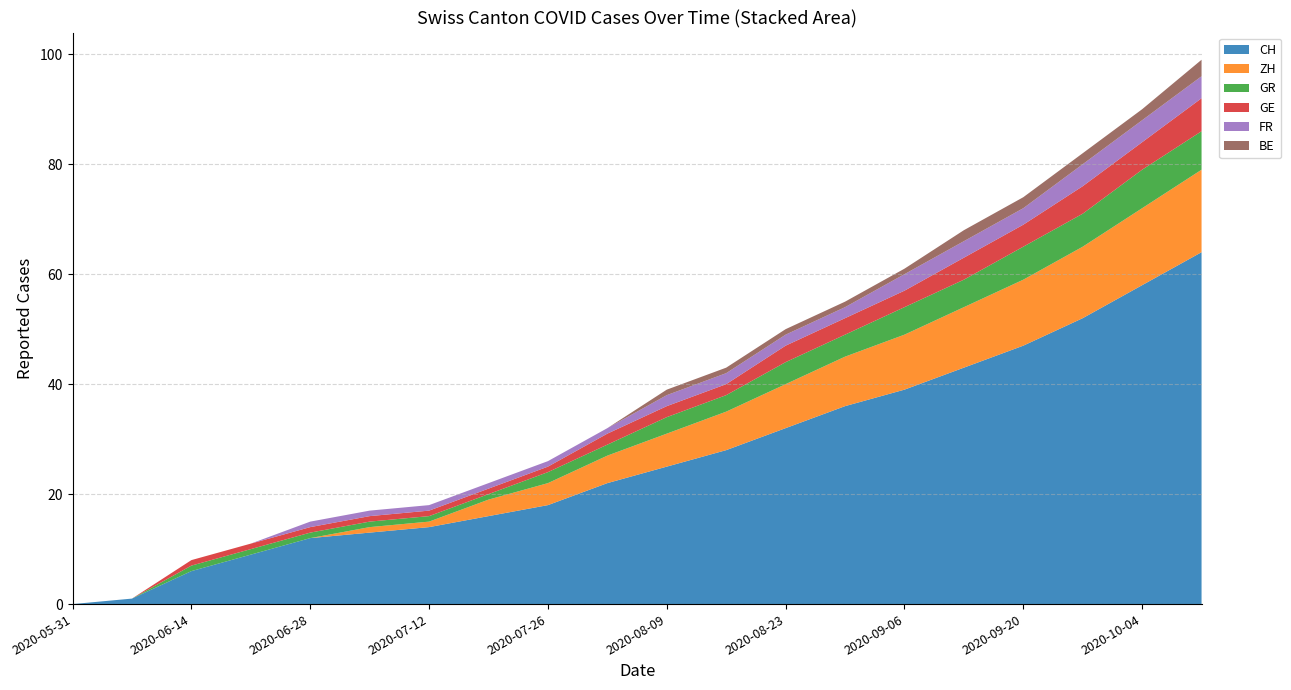

Reading left to right, transcribe all the data shown in this chart.

CH: 0	1	6	9	12	13	14	16	18	22	25	28	32	36	39	43	47	52	58	64
ZH: 0	0	0	0	0	1	1	3	4	5	6	7	8	9	10	11	12	13	14	15
GR: 0	0	1	1	1	1	1	1	2	2	3	3	4	4	5	5	6	6	7	7
GE: 0	0	1	1	1	1	1	1	1	2	2	2	3	3	3	4	4	5	5	6
FR: 0	0	0	0	1	1	1	1	1	1	2	2	2	2	3	3	3	4	4	4
BE: 0	0	0	0	0	0	0	0	0	0	1	1	1	1	1	2	2	2	2	3